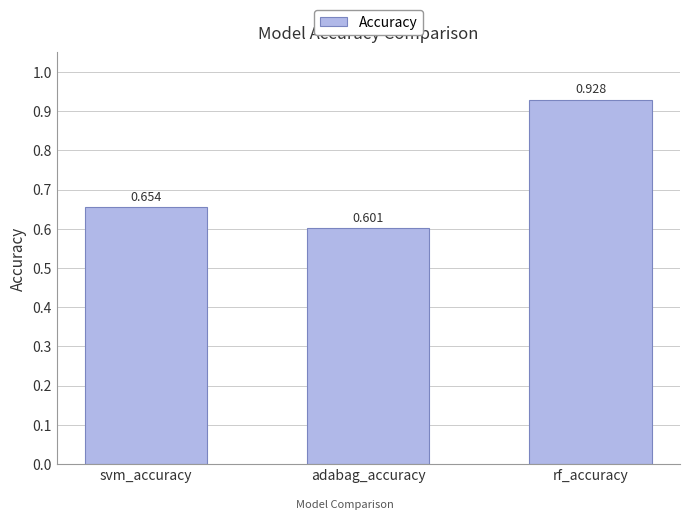

What is the label of the 3rd bar from the right?

svm_accuracy